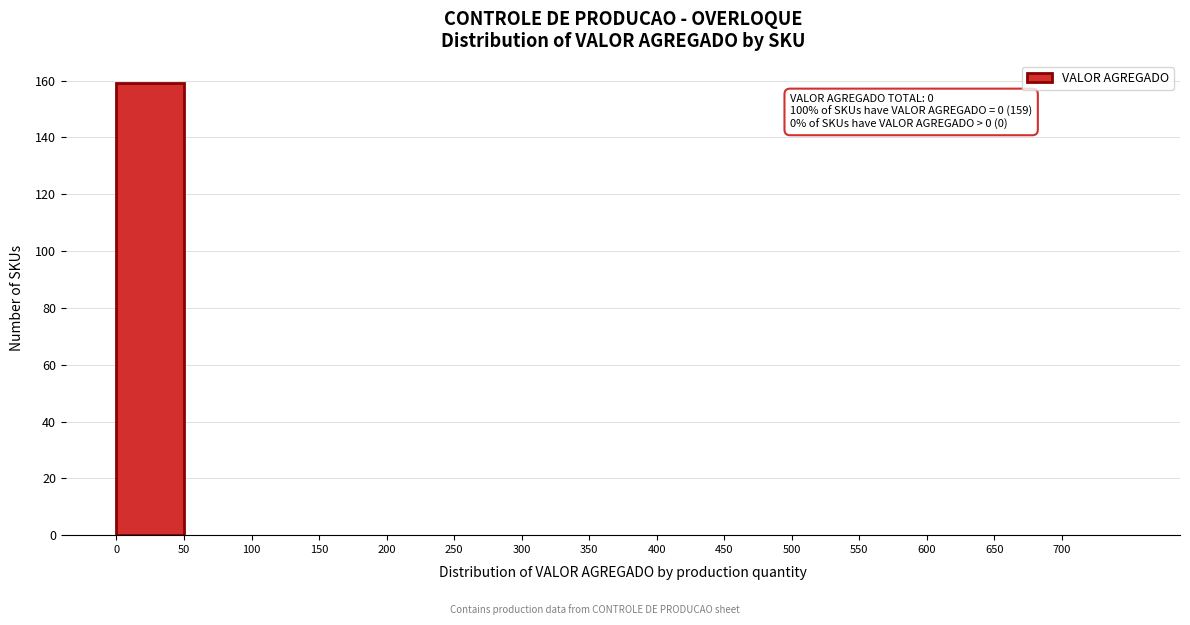

Which range on the x-axis has the tallest bar?

0 to 50